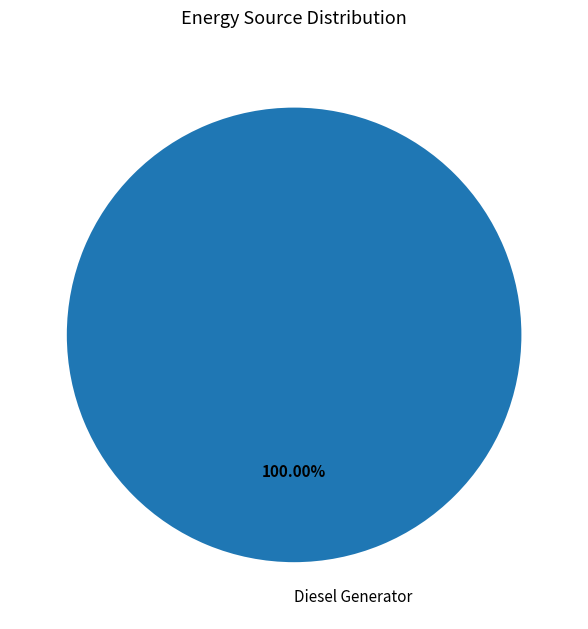

How many segments does this pie chart have?

1